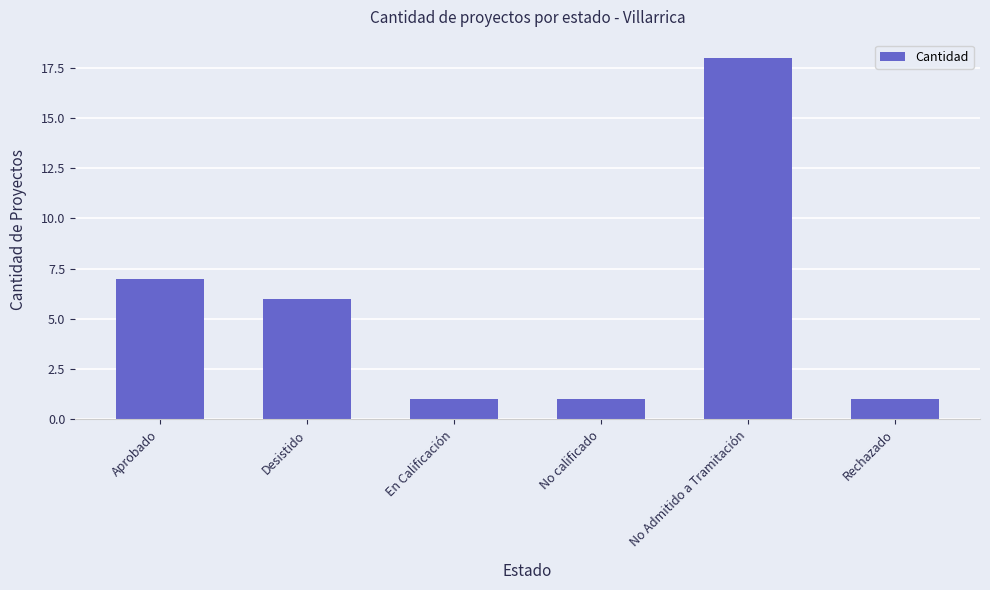

Is it true that the value at No Admitido a Tramitación is 18?

True